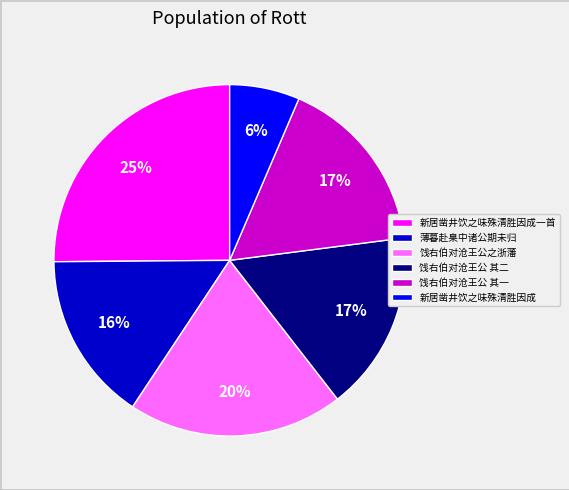

To the nearest percent, what is the difference between the largest and smallest slice percentages?

19%